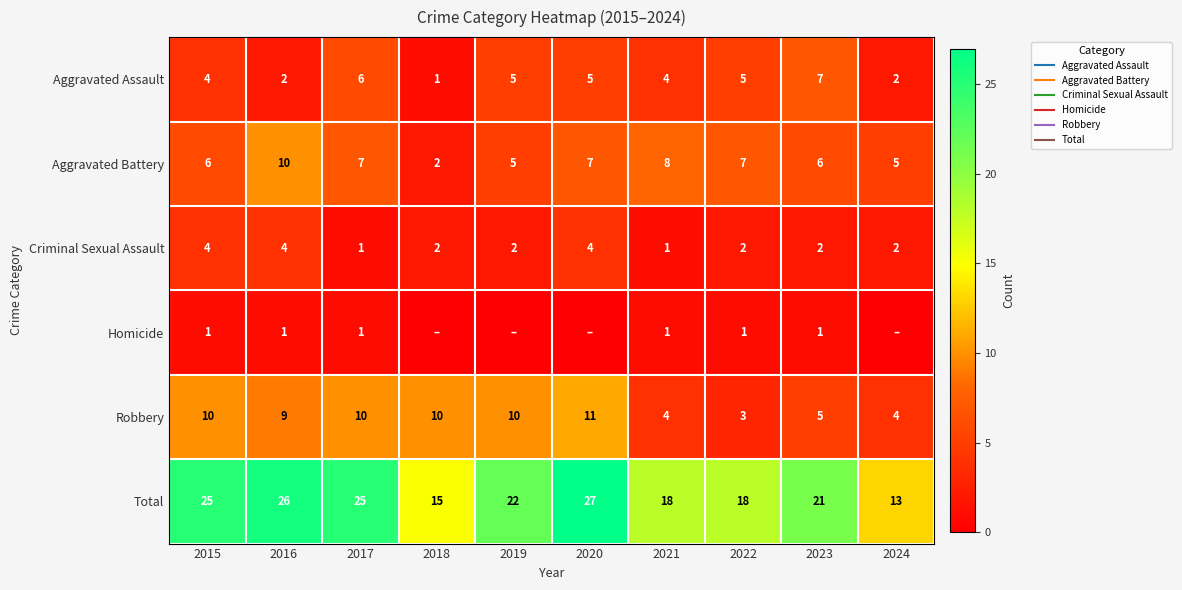

Which series has the largest range (max minus min)?

Total